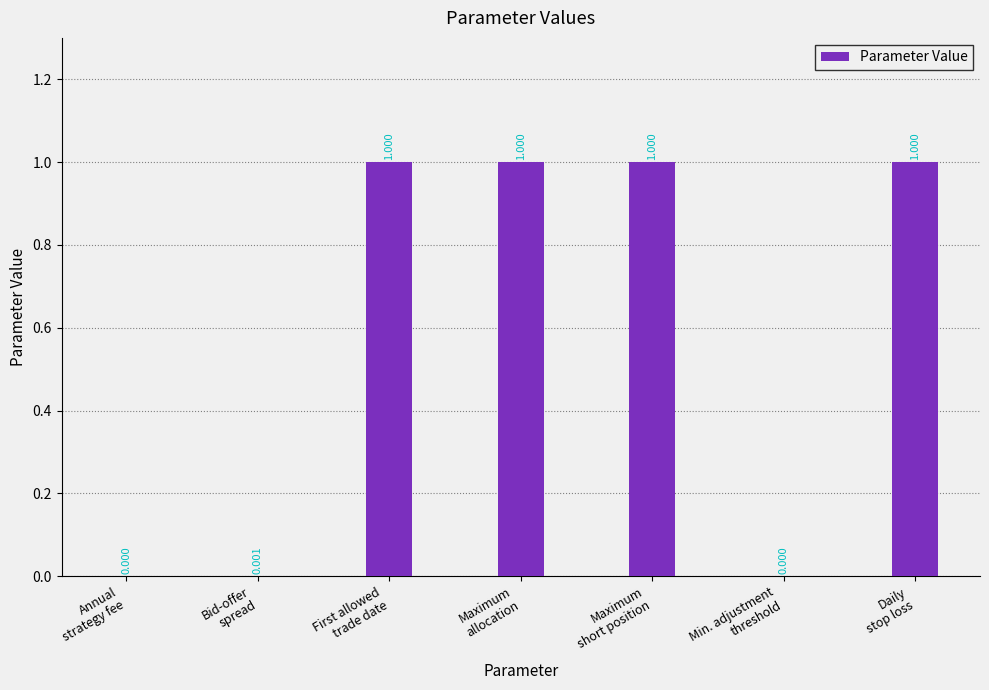

Is it true that the value at Bid-offer
spread is 0.0?

False